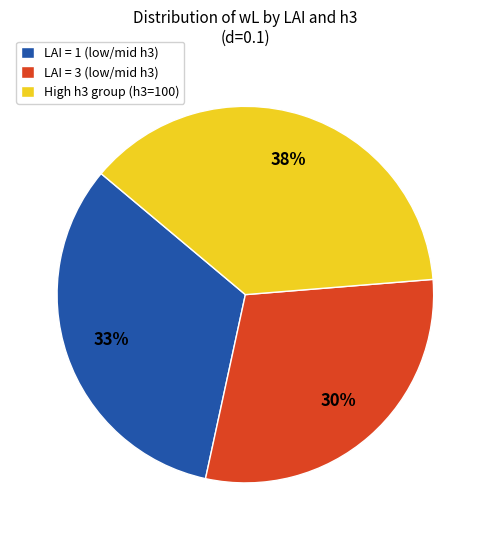

Between High h3 group (h3=100) and LAI = 1 (low/mid h3), which is larger?

High h3 group (h3=100)